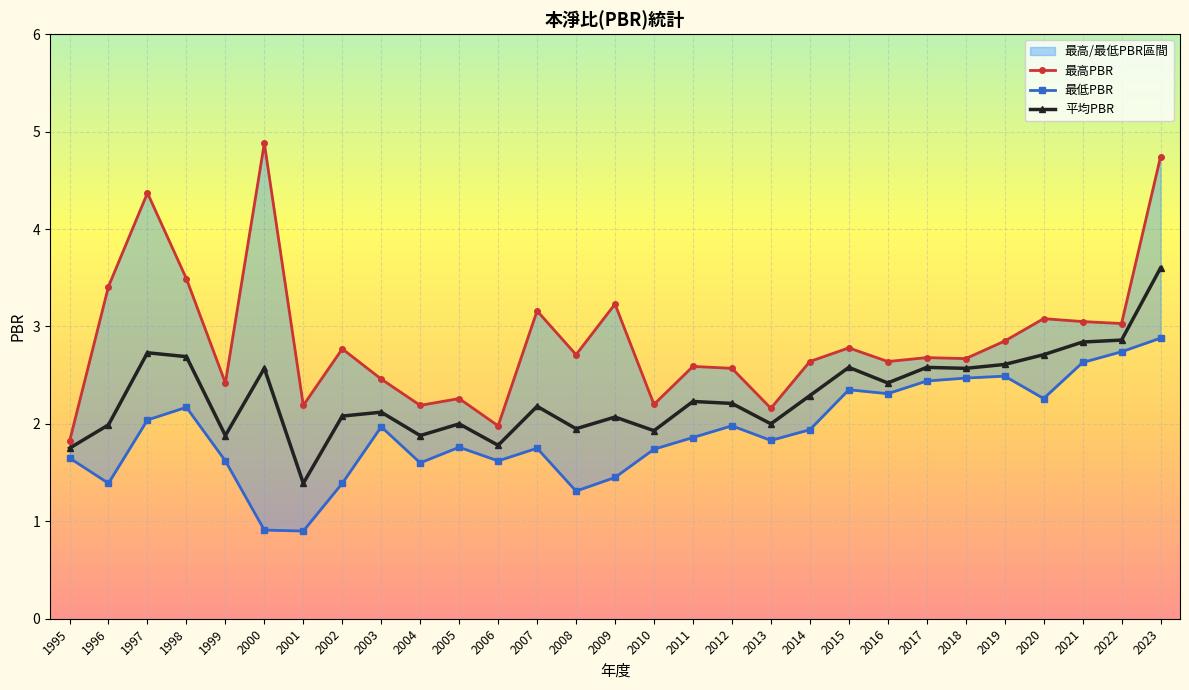

List the labels in order of 最低PBR value, largest first.

2023, 2022, 2021, 2019, 2018, 2017, 2015, 2016, 2020, 1998, 1997, 2012, 2003, 2014, 2011, 2013, 2005, 2007, 2010, 1995, 1999, 2006, 2004, 2009, 1996, 2002, 2008, 2000, 2001